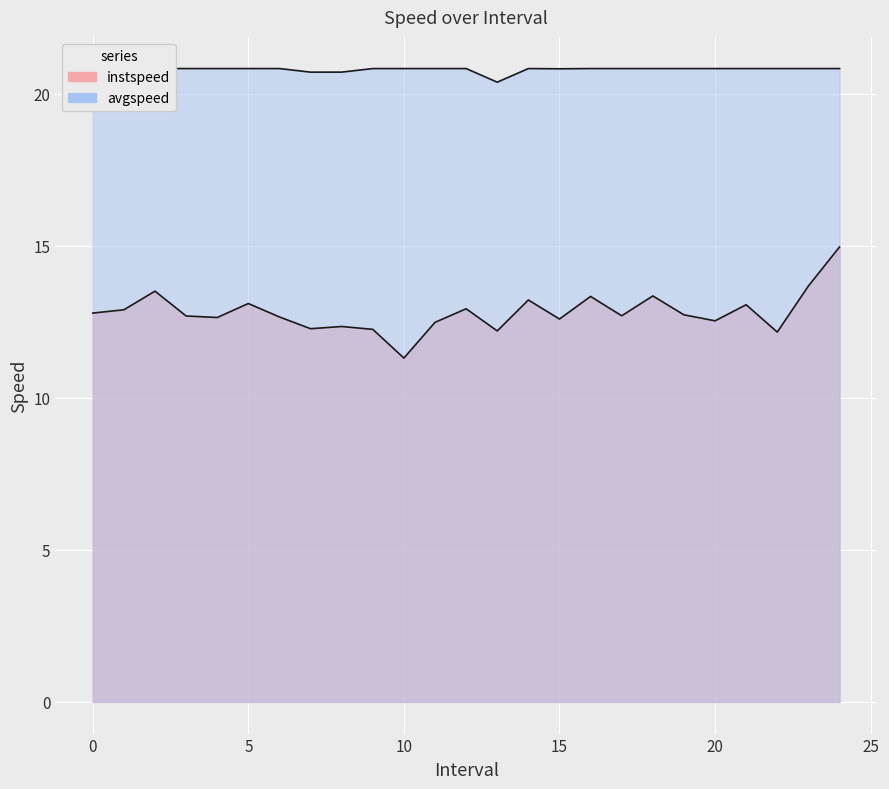

The value of avgspeed at 8.0 is 29.5. True or false?

False